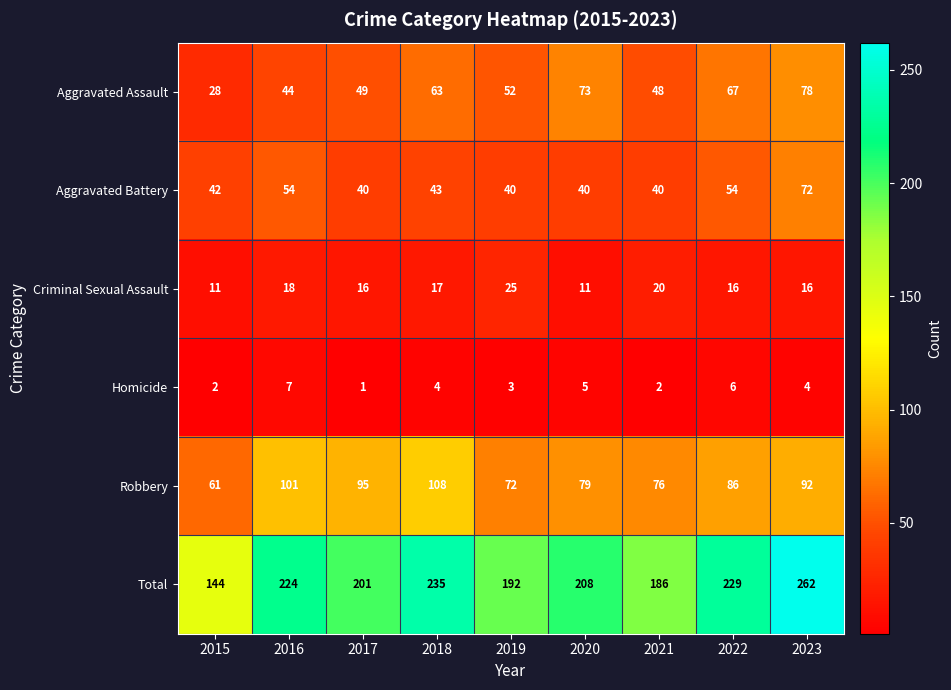

Which series has the largest total across all categories?

Total